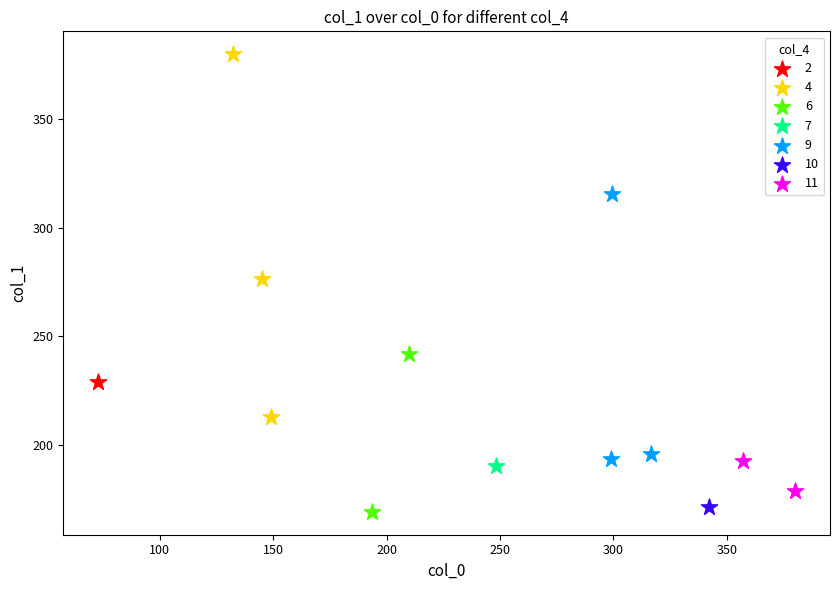

Which series reaches the maximum Y coordinate?

4